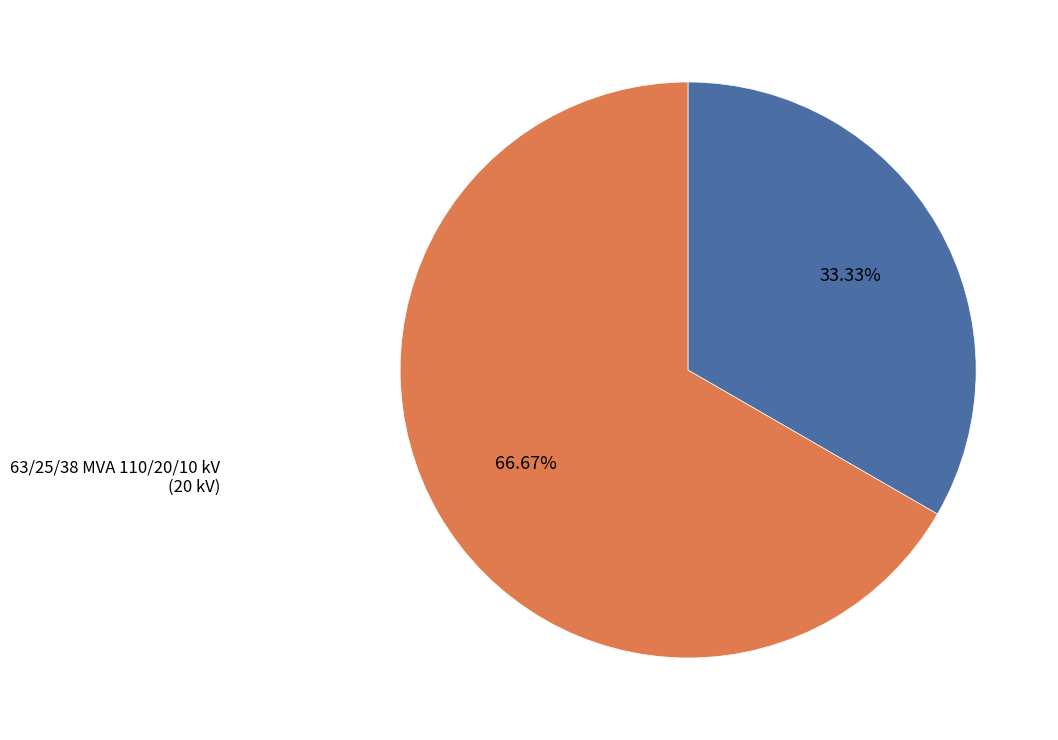

How many slices are in this pie chart?

2